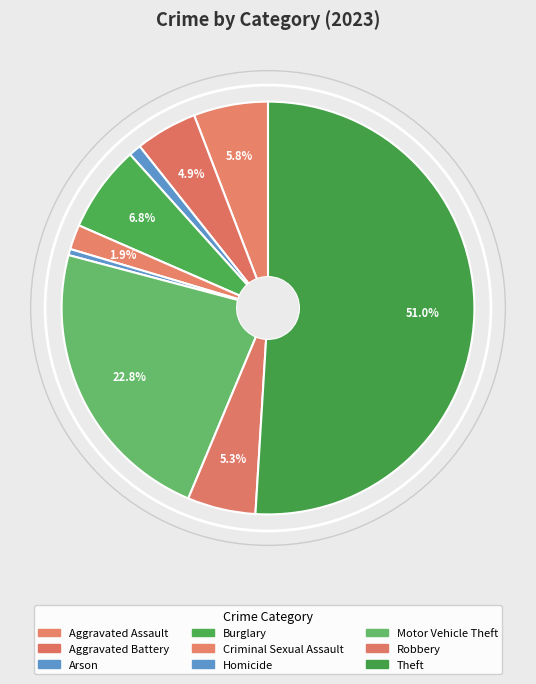

The Aggravated Assault slice represents 6% of the pie. True or false?

True